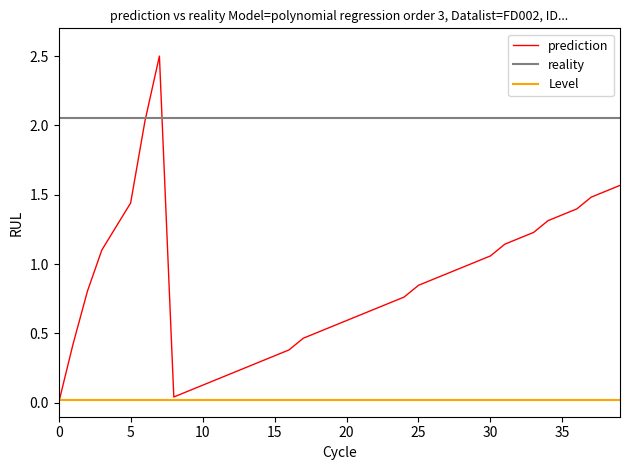

True or false: Level and reality cross at least once.

False